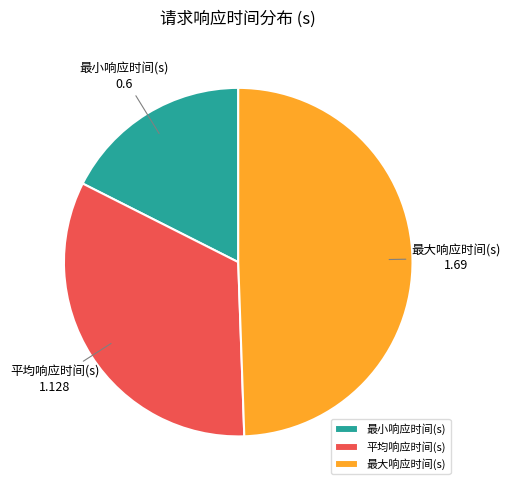

Rank the categories by value from highest to lowest.

最大响应时间(s), 平均响应时间(s), 最小响应时间(s)